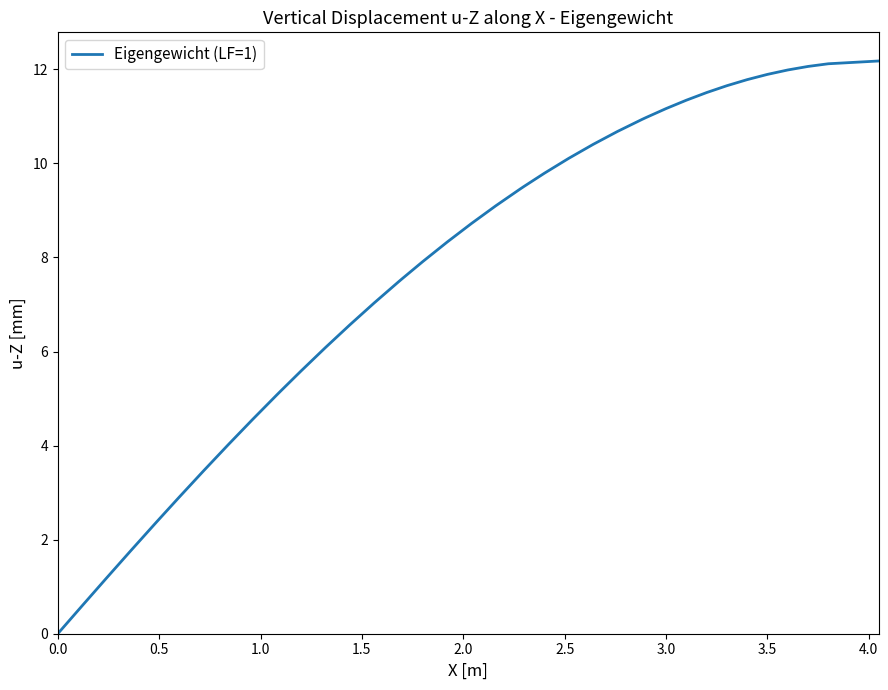

What is the greatest value displayed?

12.2